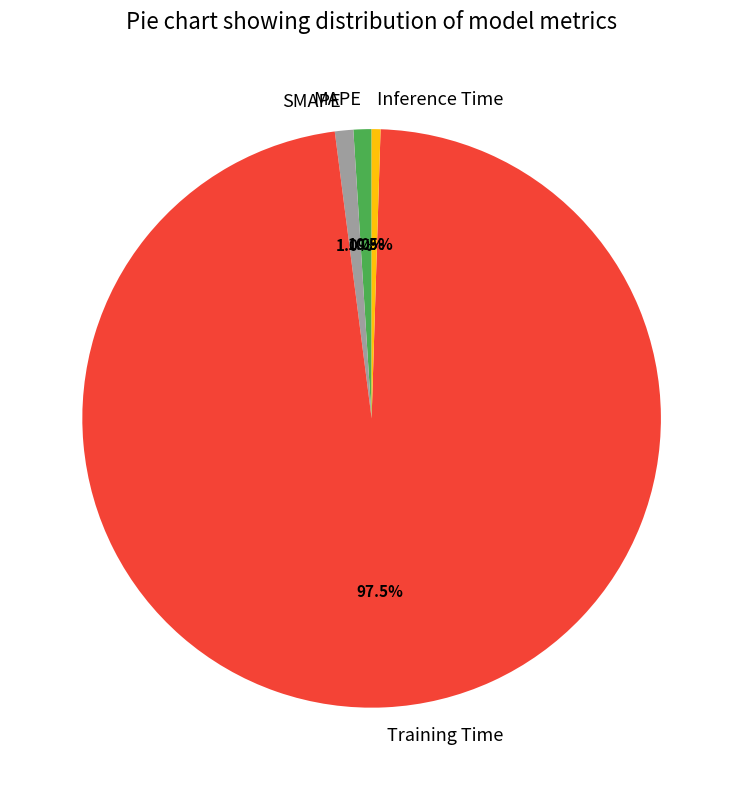

Which has a higher value, Training Time or Inference Time?

Training Time